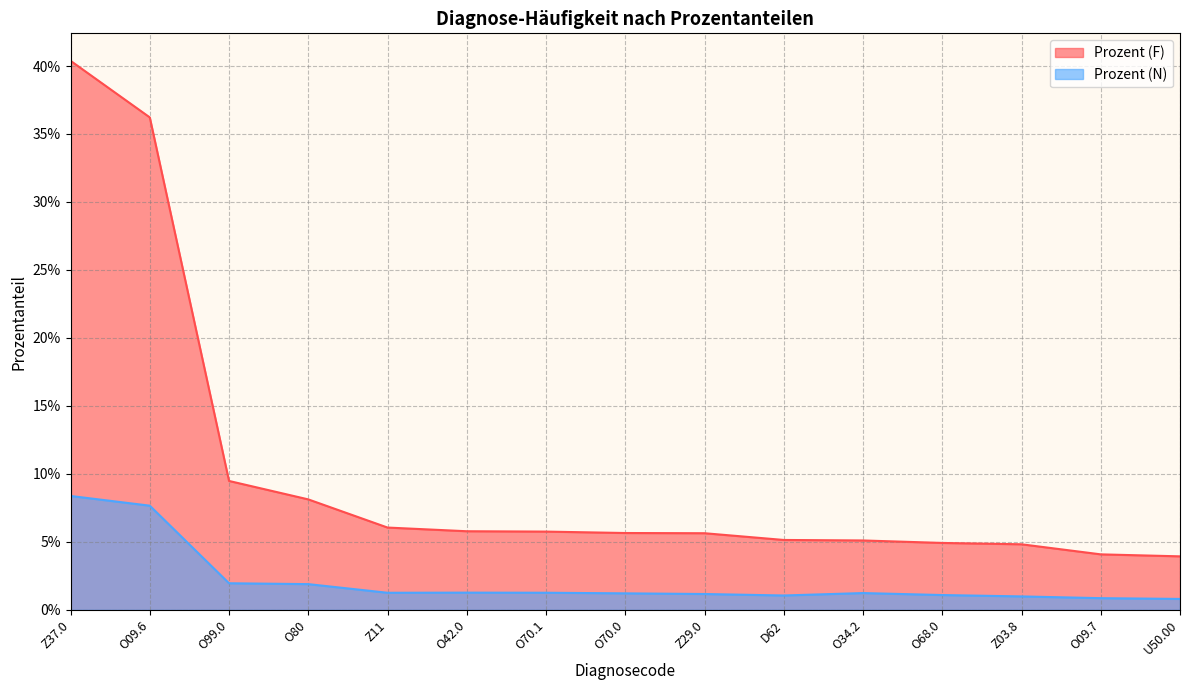

True or false: Prozent (F) has more than 0 interior local peaks.

False